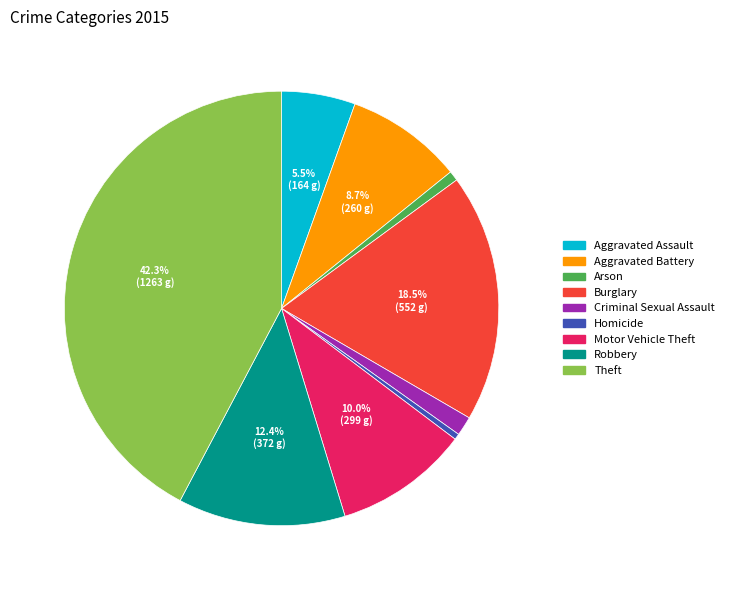

Does Arson represent more than half of the total?

No